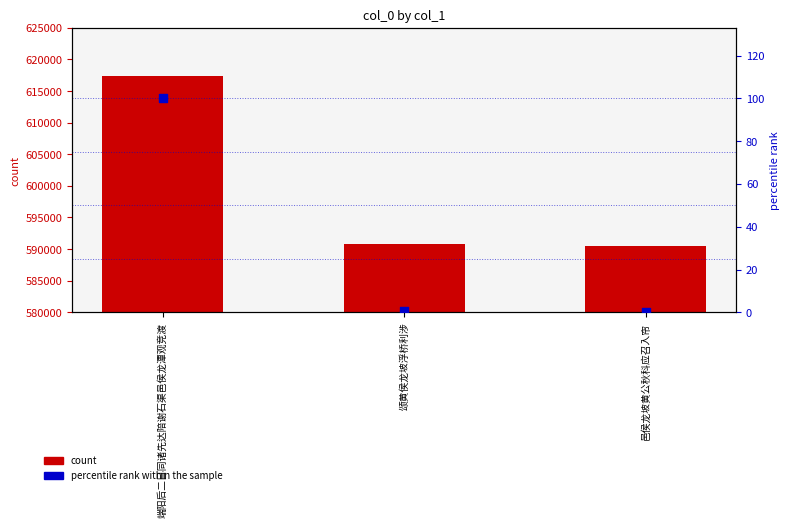

At which category is the sum across all series the highest?

端阳后二日同诸先达陪谢石渠邑侯龙潭观竞渡